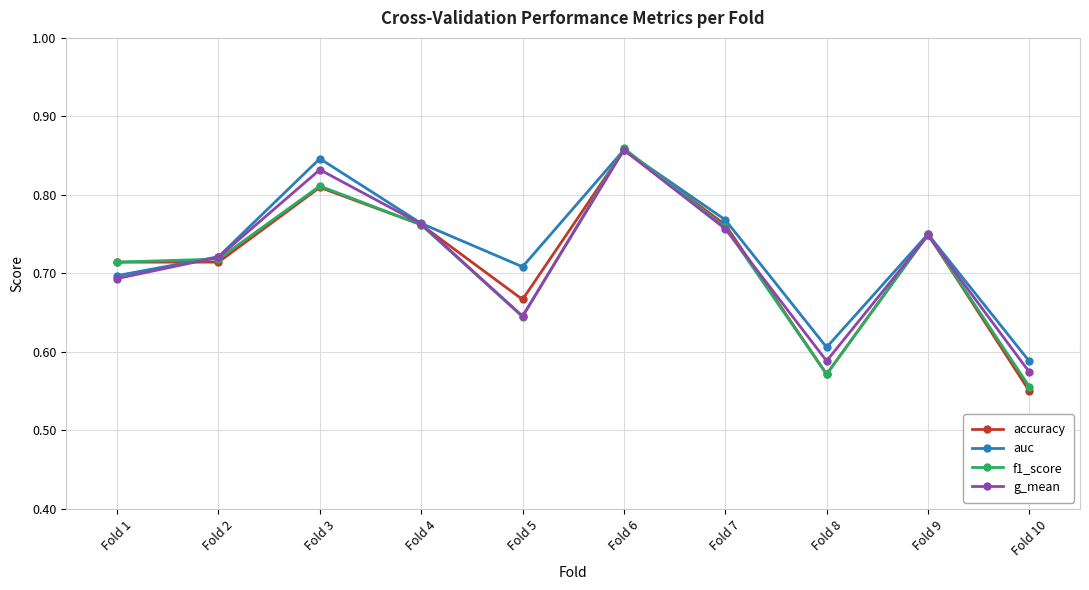

The g_mean series shows 1.1 at Fold 1. True or false?

False